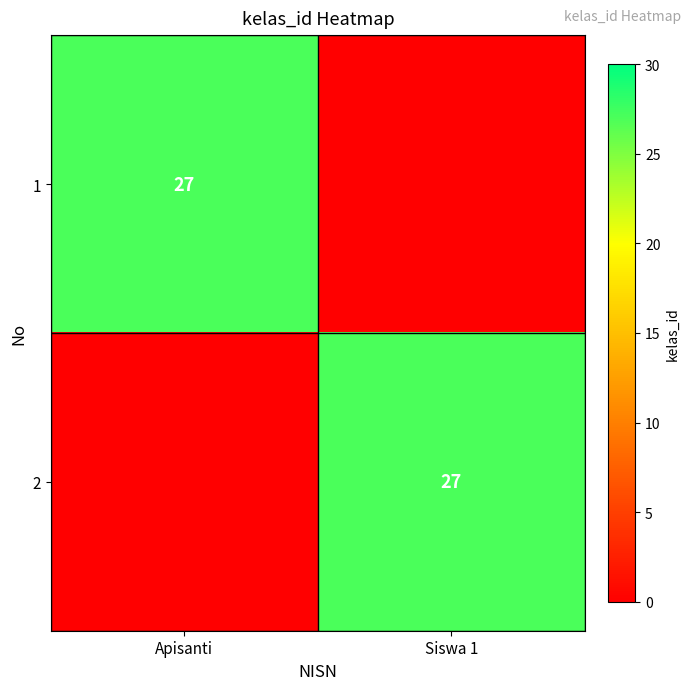

The value of 2 at Siswa 1 is 38. True or false?

False